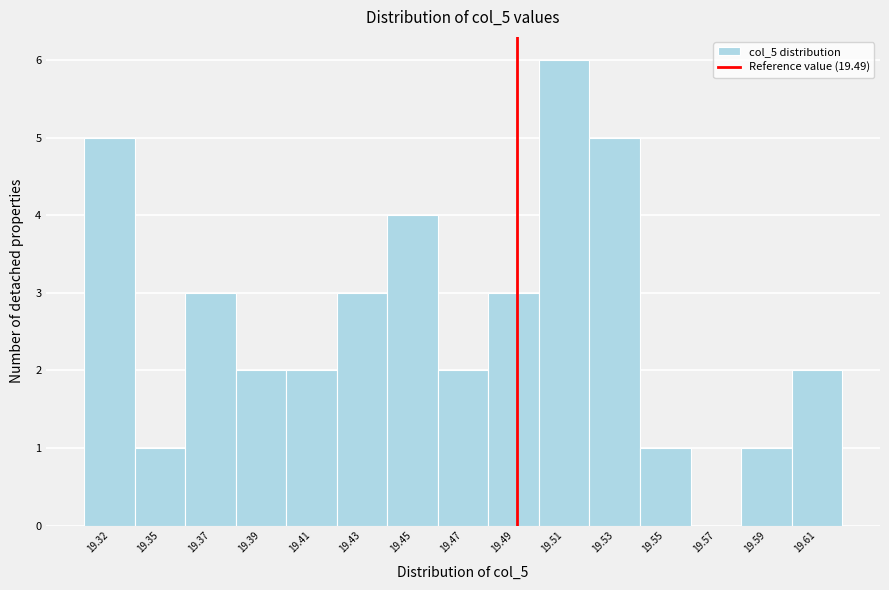

Reading right to left, extract all data points from this chart.

19.61=2	19.59=1	19.57=0	19.55=1	19.53=5	19.51=6	19.49=3	19.47=2	19.45=4	19.43=3	19.41=2	19.39=2	19.37=3	19.35=1	19.32=5